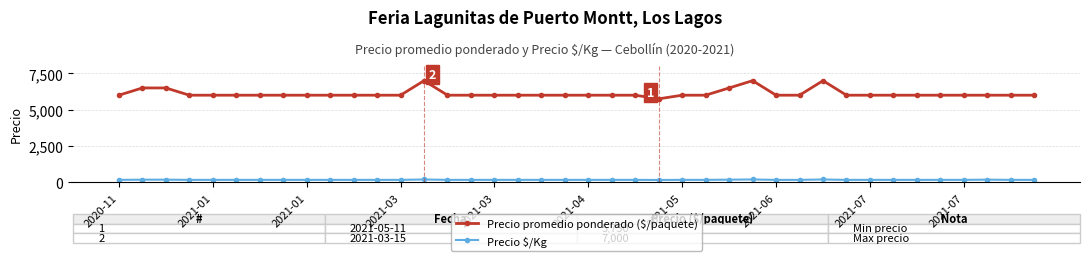

What is the value of the Precio $/Kg point at the 27th from the left?

181